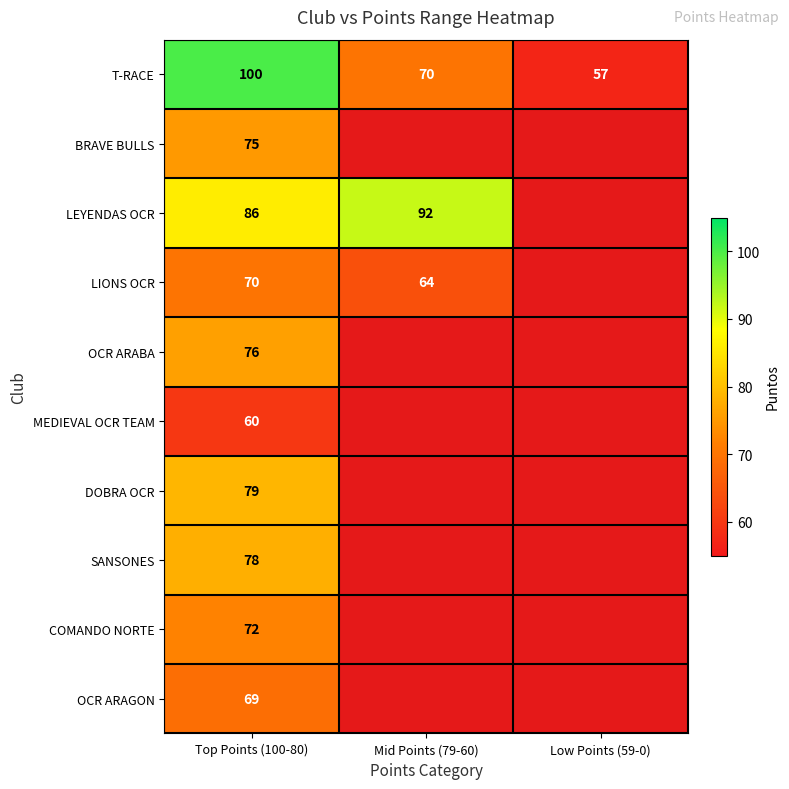

Where does the T-RACE series first go above 70?

Top Points (100-80)